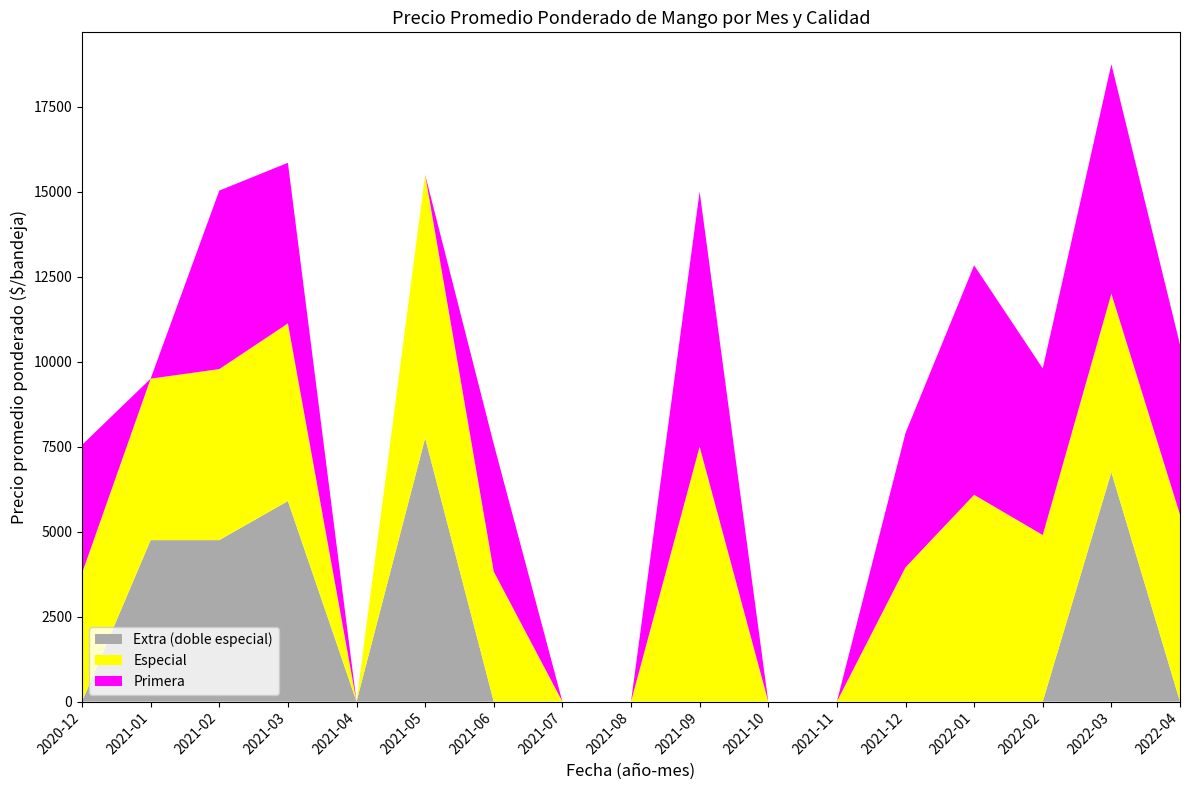

Reading left to right, extract all data points from this chart.

Extra (doble especial): 0	4750	4750	5900	0	7750	0	0	0	0	0	0	0	0	0	6750	0
Especial: 3775	4750	5031	5225	0	7750	3825	0	0	7500	0	0	3950	6083	4900	5250	5500
Primera: 3775	0	5250	4725	0	0	3750	0	0	7500	0	0	3950	6750	4900	6750	5000